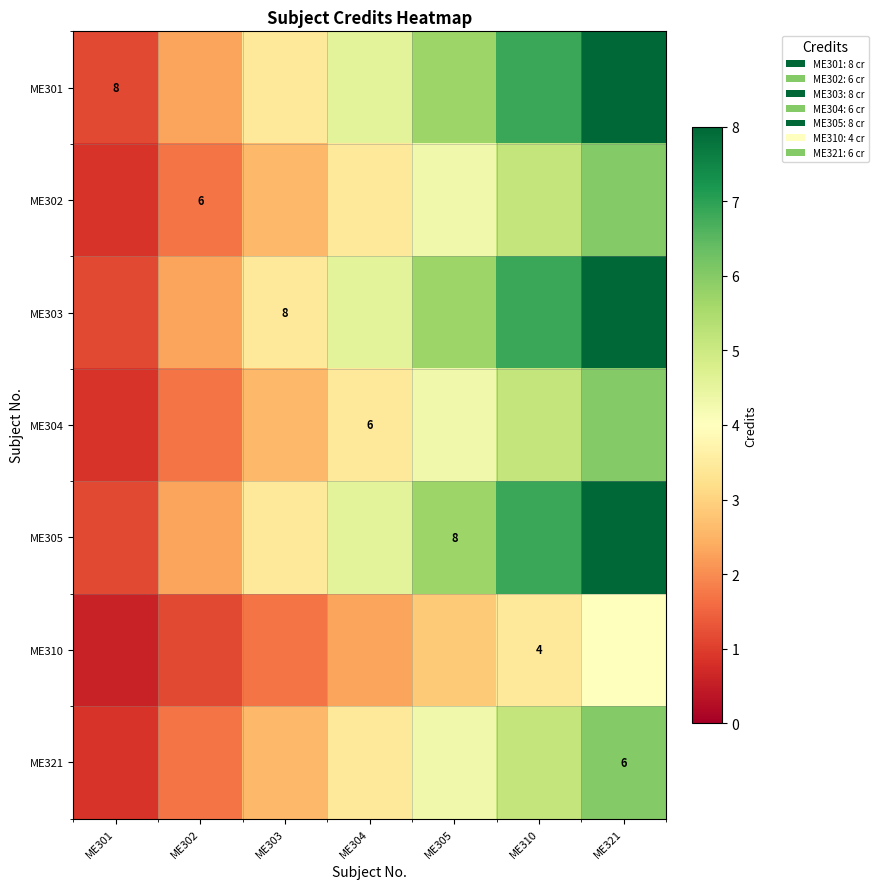

How many values in the ME302 series are below 3?

3